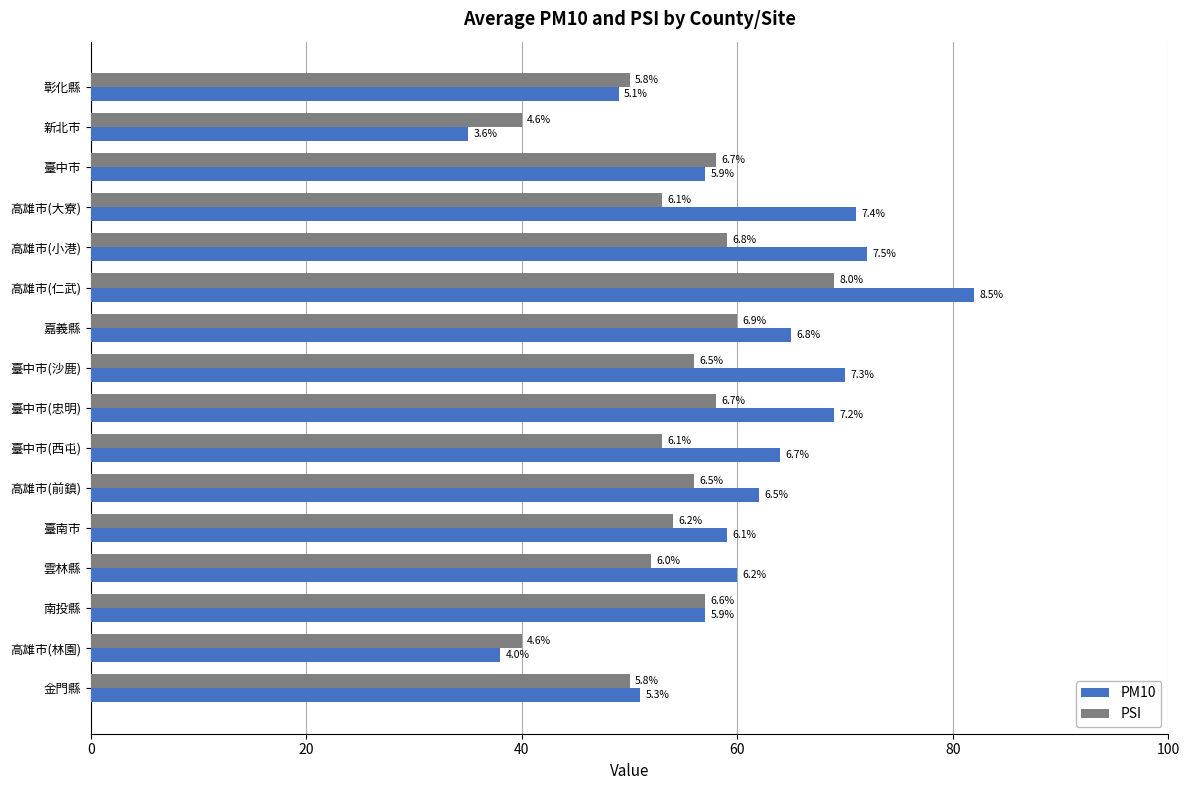

At how many categories does at least one series exceed 57?

11